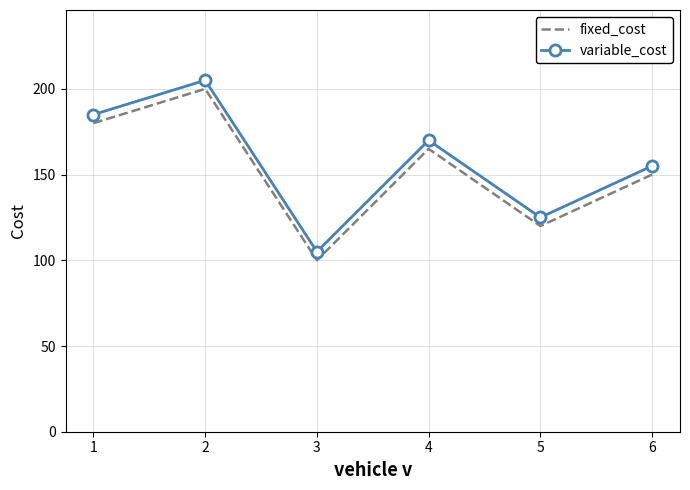

Reading left to right, extract all data points from this chart.

fixed_cost: 1=180	2=200	3=100	4=165	5=120	6=150
variable_cost: 1=185	2=205	3=105	4=170	5=125	6=155